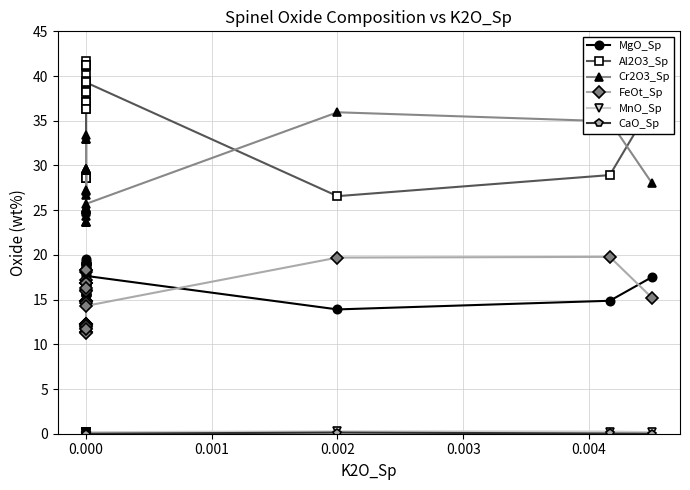

How many values in CaO_Sp are above zero?

29